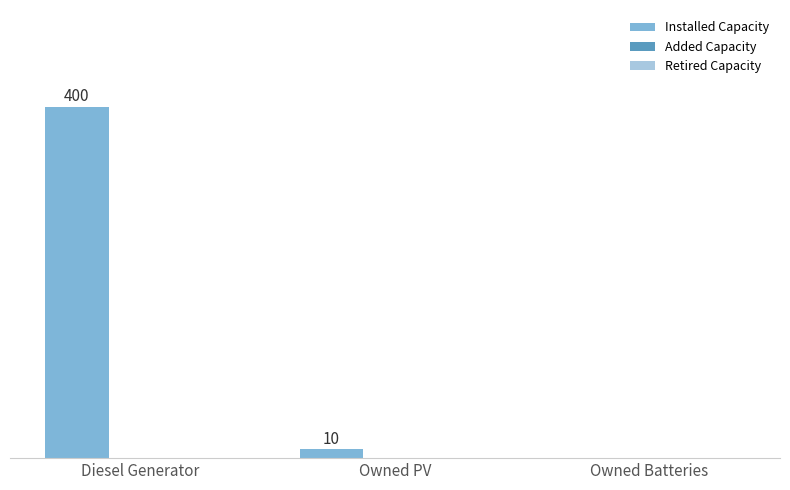

Does the chart contain stacked bars?

No